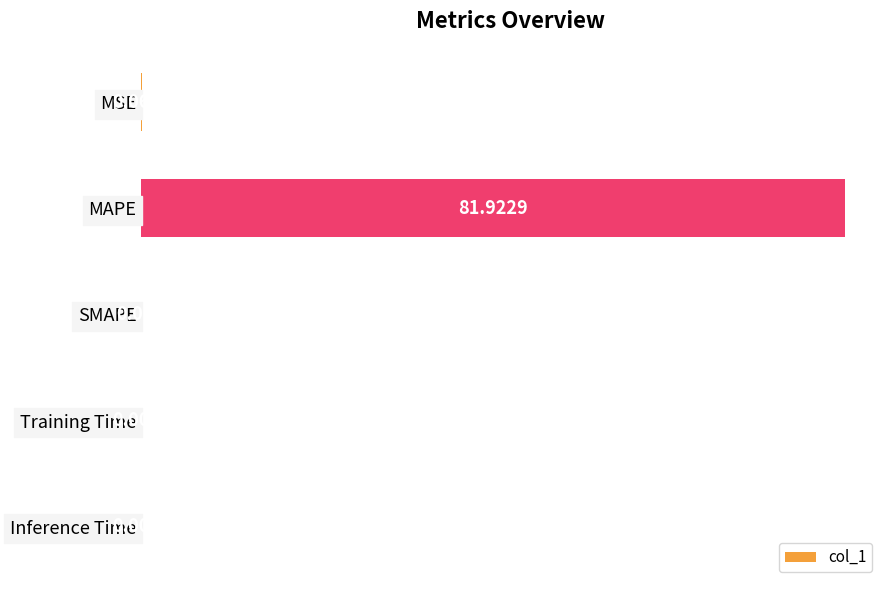

Which label corresponds to the largest value in the chart?

MAPE